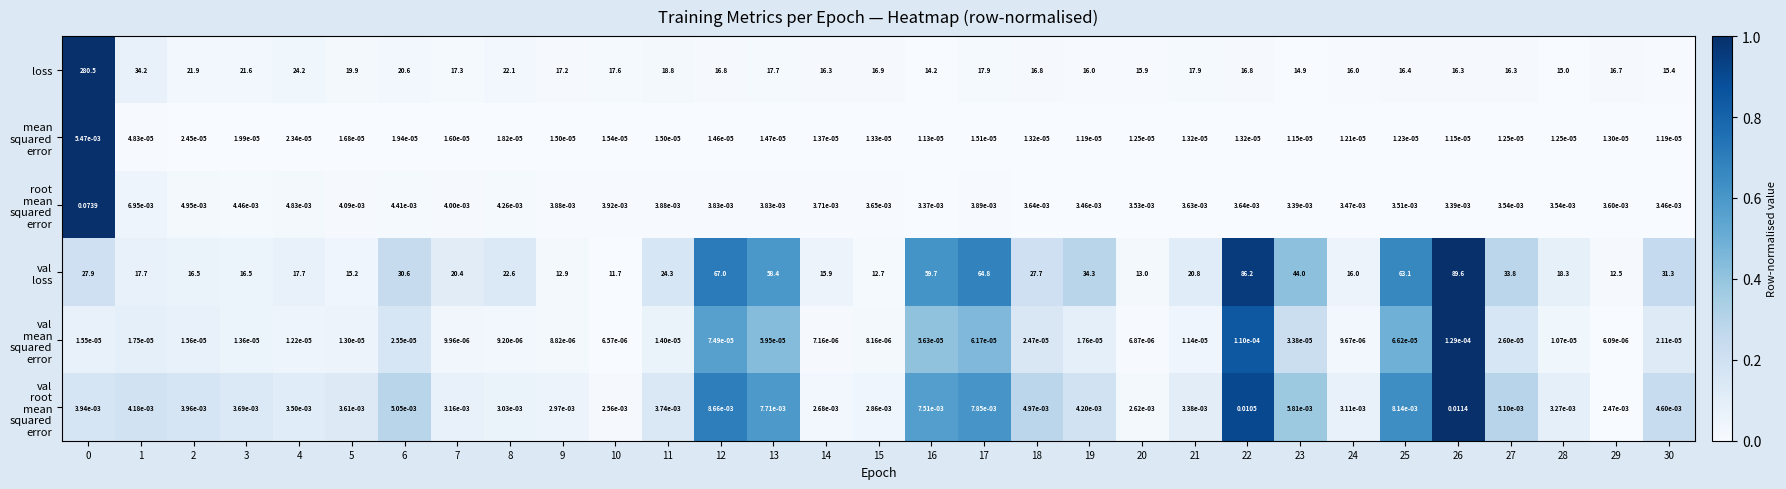

Which series has the widest spread of values?

loss